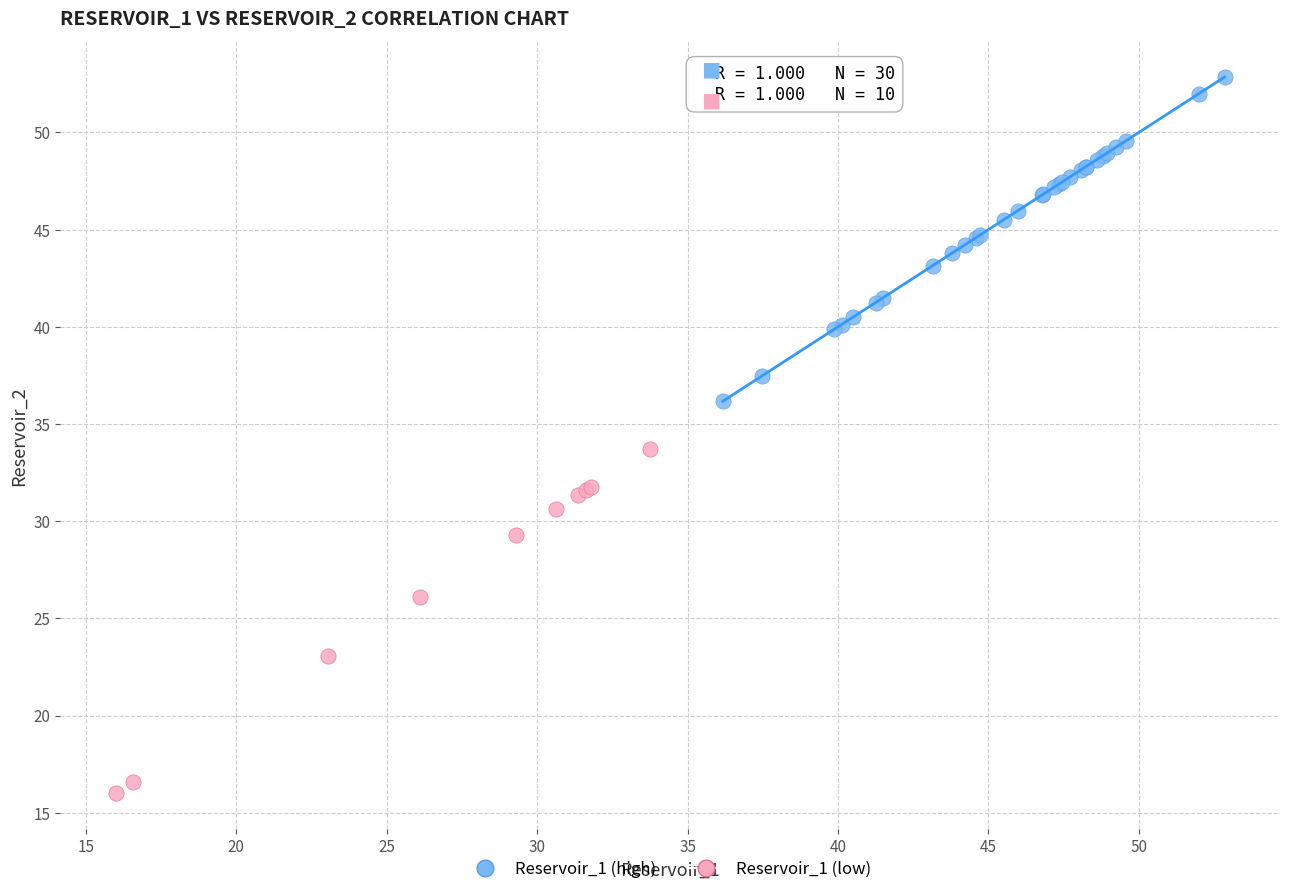

Which series contains the highest Y value?

Reservoir_1 (high)